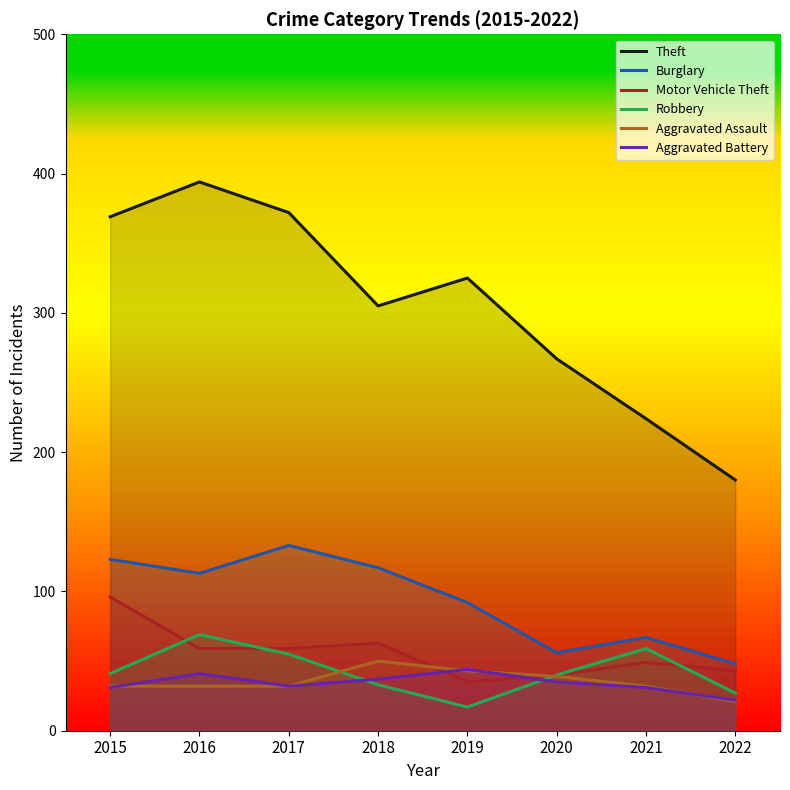

At which category is the sum across all series the highest?

2016